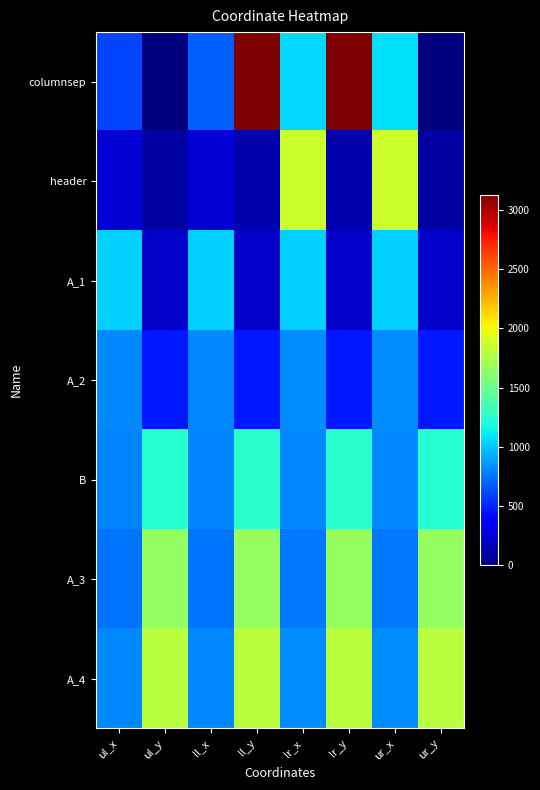

At which category is the sum across all series the highest?

ll_y